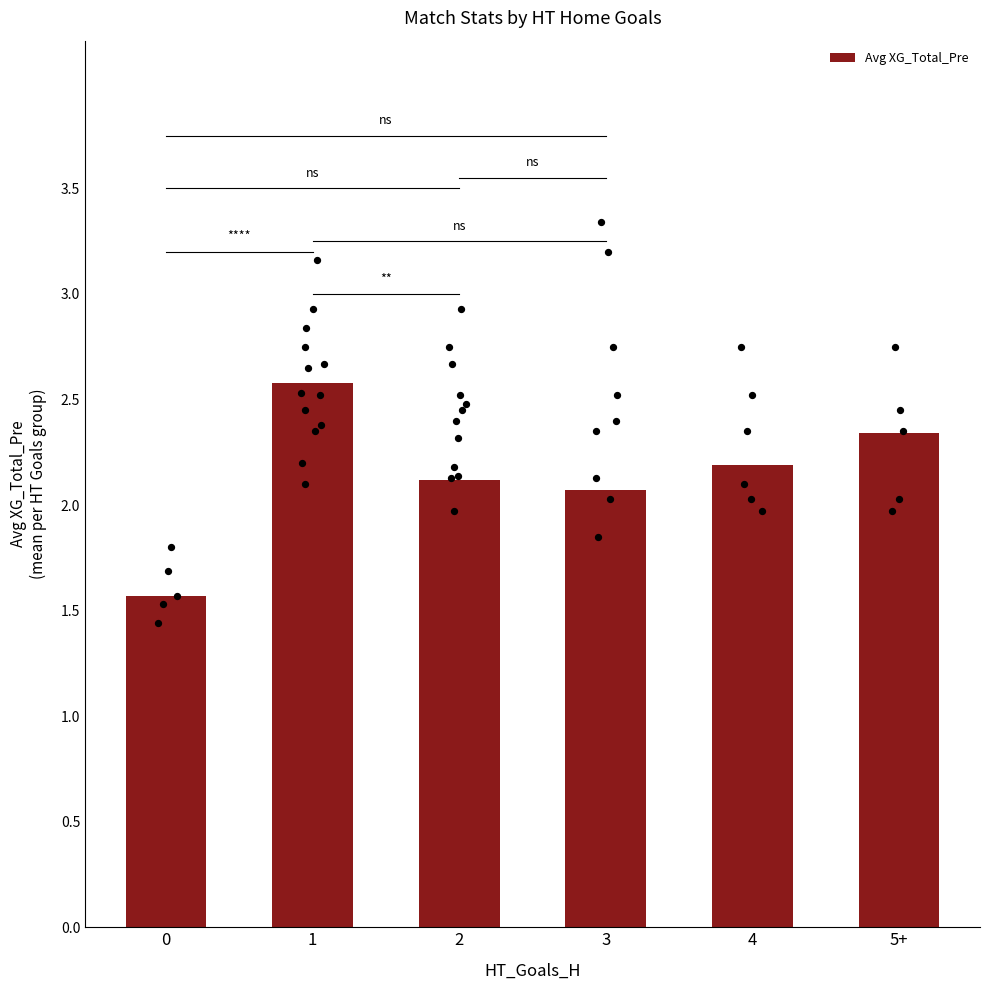

What is the ratio of the value at 2 to the value at 4?

1.0